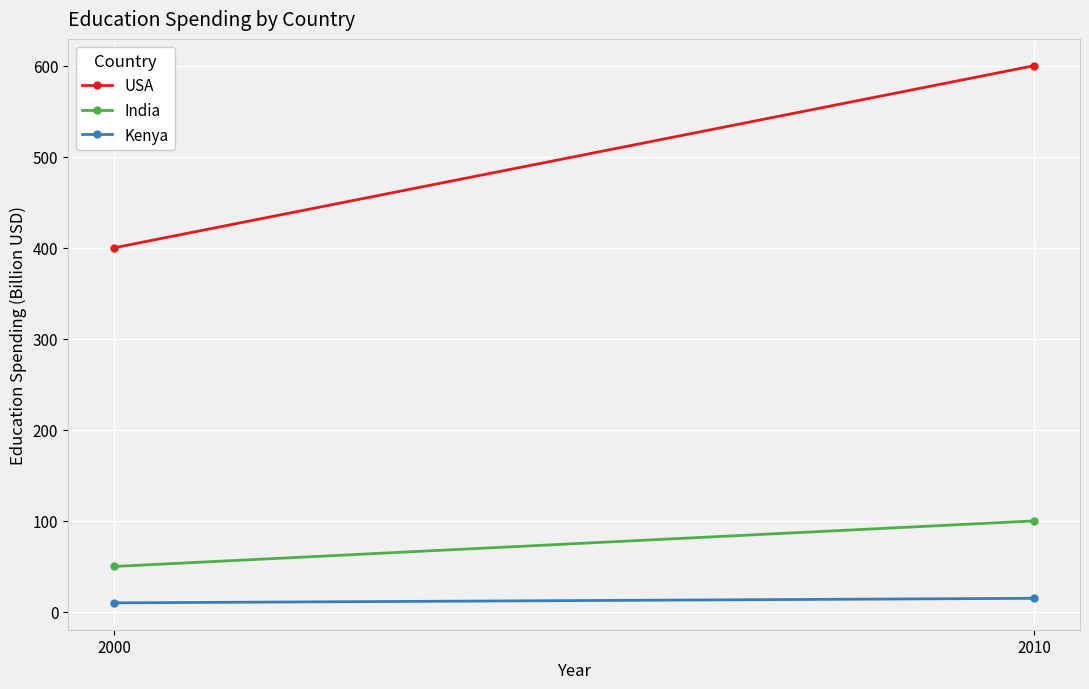

Which category has the lowest value in the Kenya series?

2000